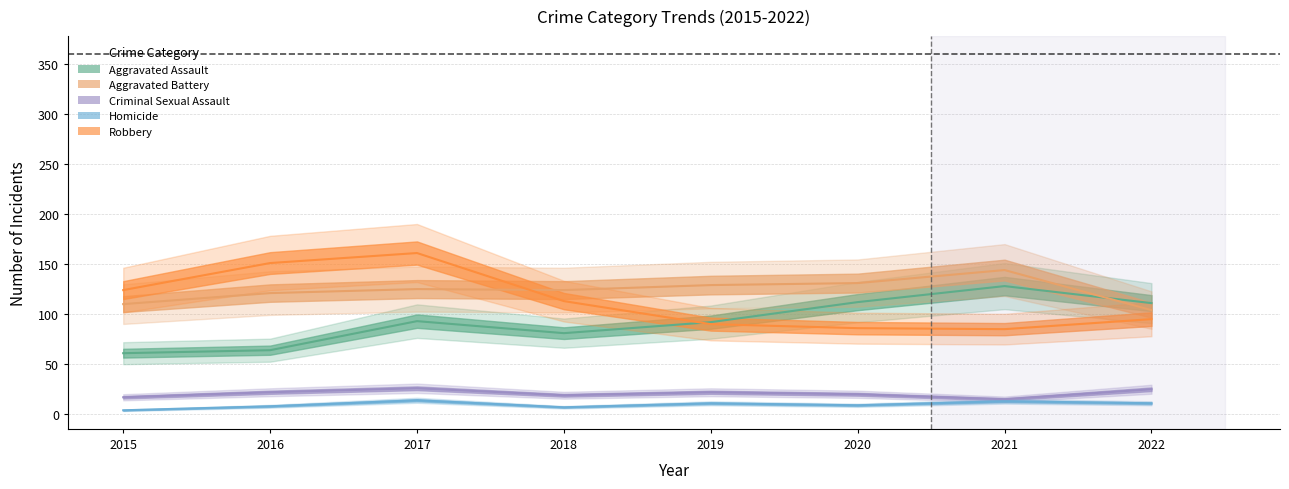

Between 2019 and 2017, which is larger?

2017